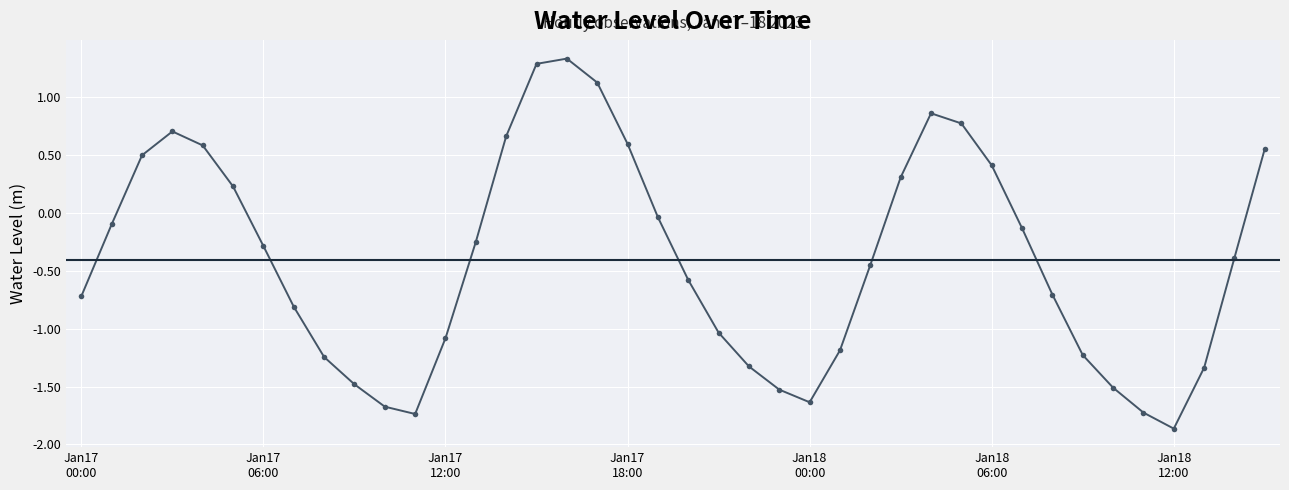

How many points are lower than both their immediate neighbors (excluding endpoints)?

3